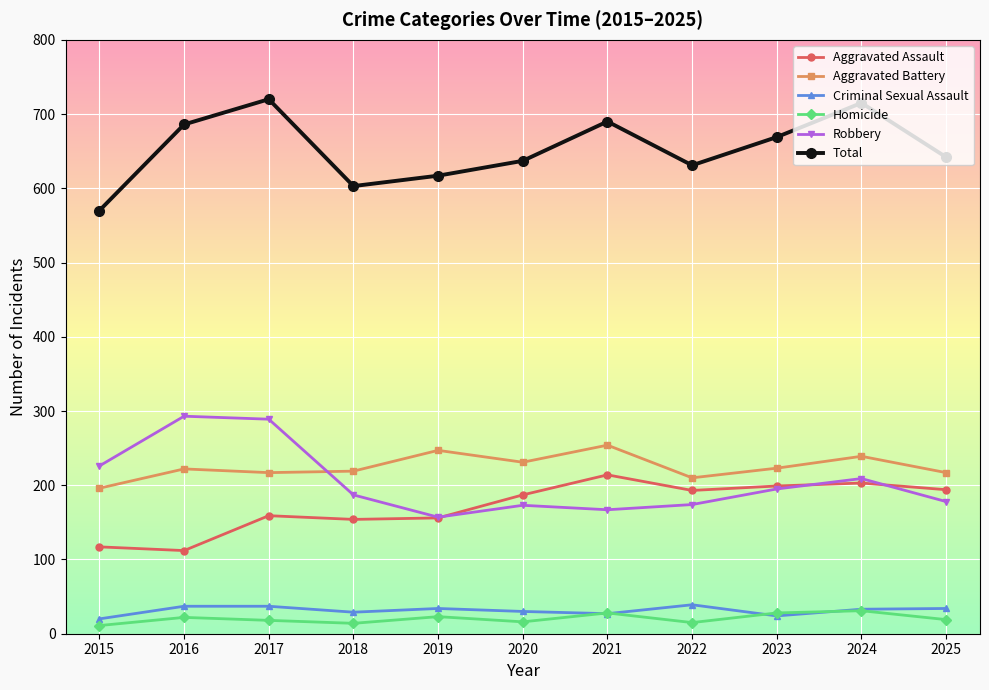

What is the minimum value for Homicide?

11